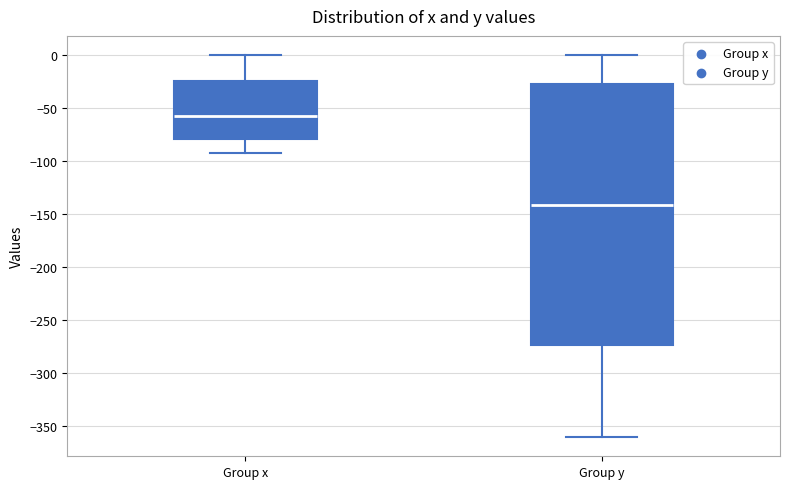

Reading left to right, transcribe this box plot: for each box, give where its median line is, the range the box spans, and where its two whiskers end, as read against the y-axis. The values are not printed on the chart, so give them approximately, as read against the axis.

Group x: median -60, box -80 to -25, whiskers -95 to 0
Group y: median -140, box -275 to -25, whiskers -360 to 0